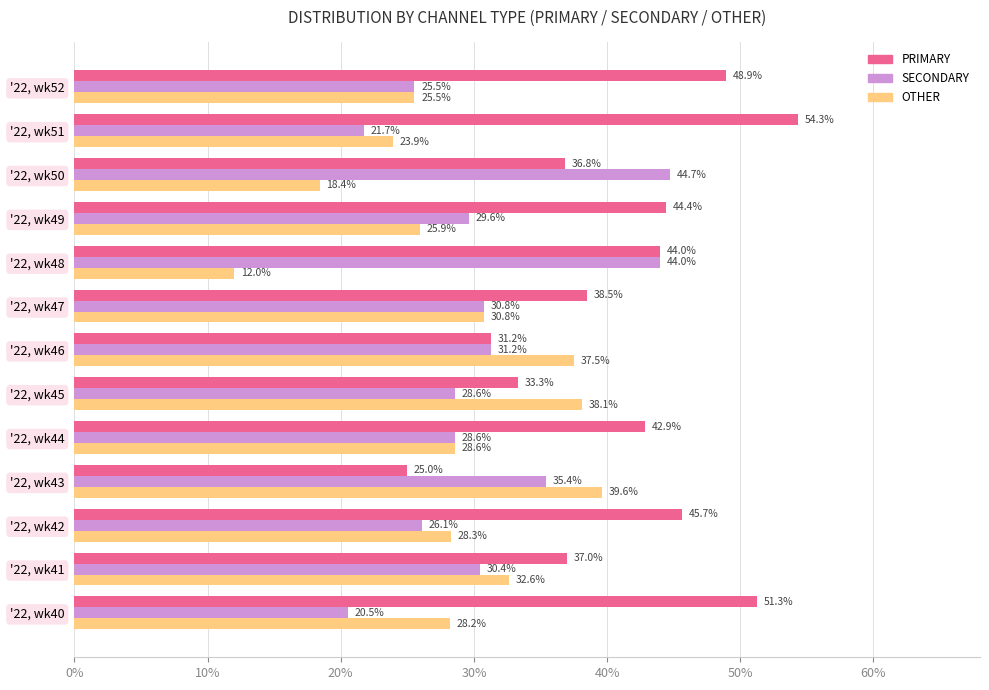

Which series has the widest spread of values?

PRIMARY